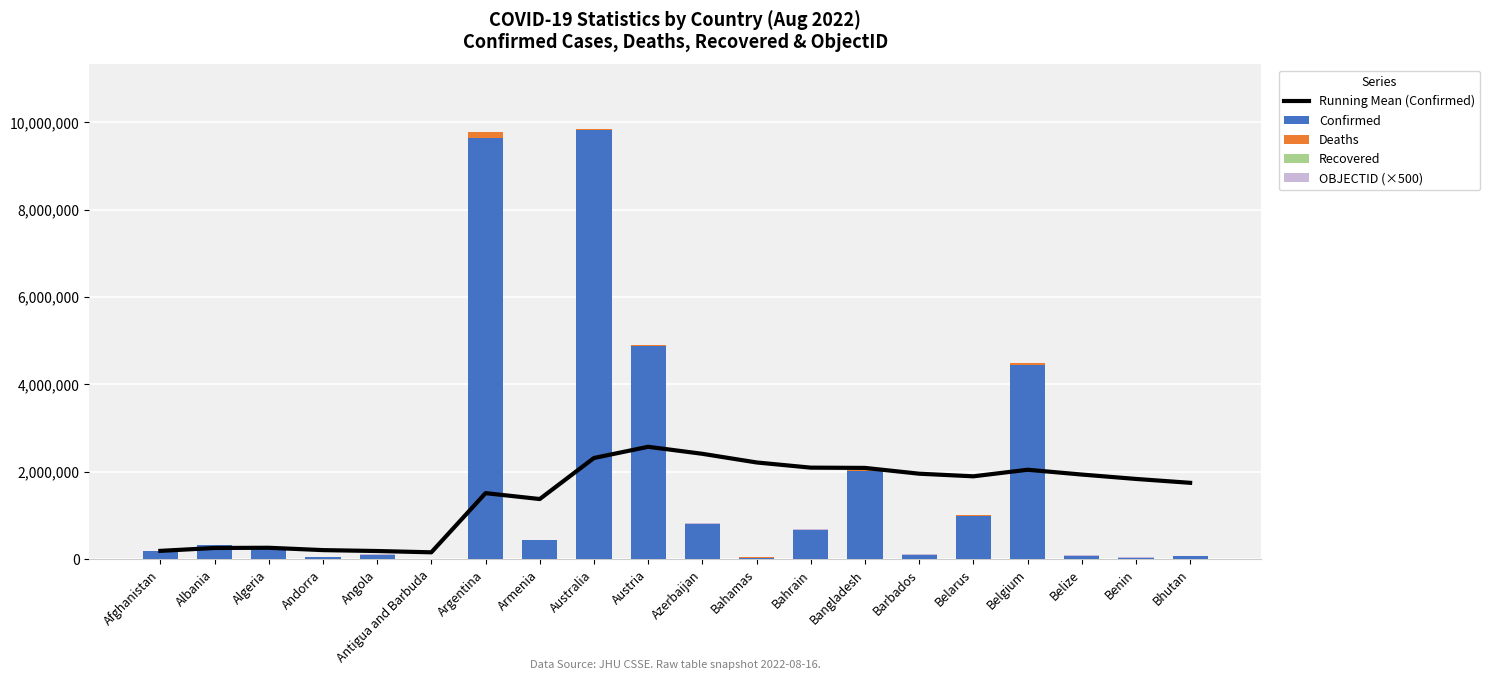

True or false: Deaths has a value of 20507.0 at Austria.

True